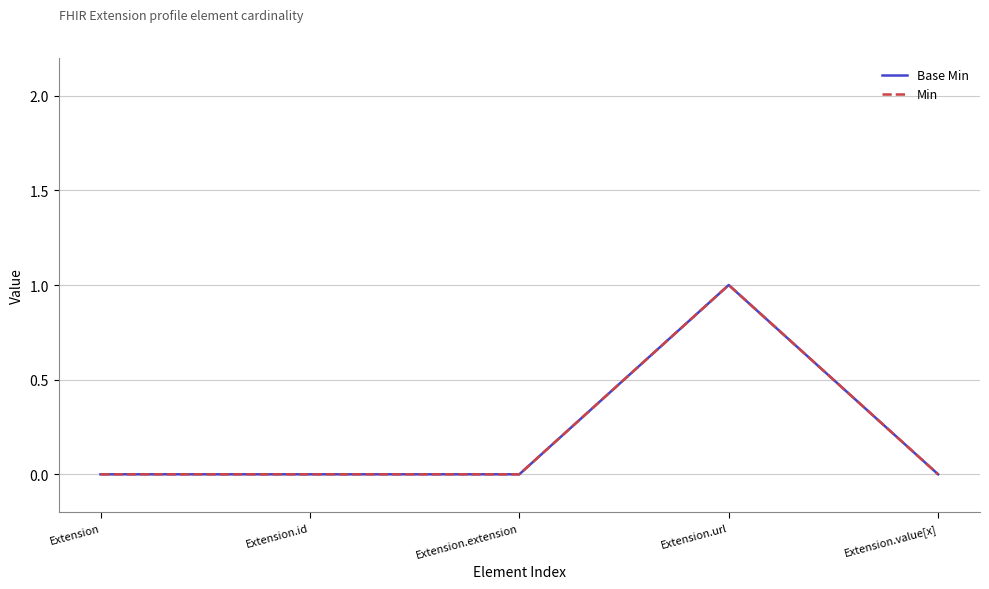

Does the chart display data point markers on the line(s)?

No